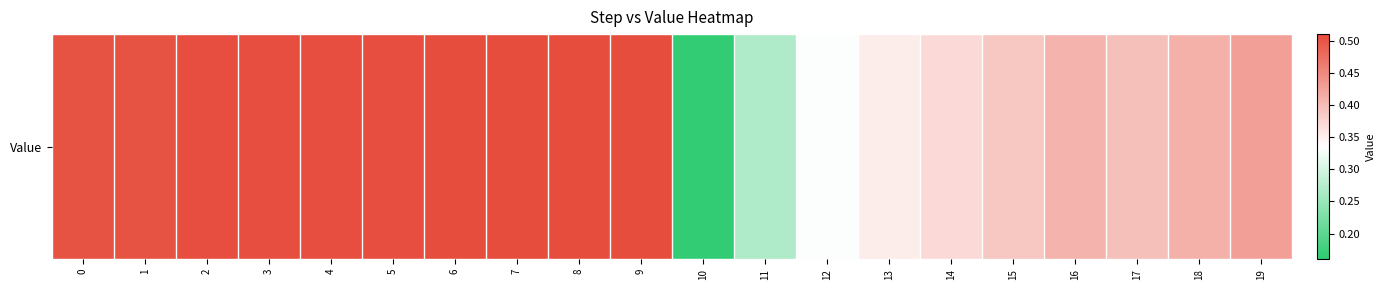

Reading left to right, extract all data points from this chart.

0=0.5	1=0.5	2=0.5	3=0.5	4=0.5	5=0.5	6=0.5	7=0.5	8=0.5	9=0.5	10=0.2	11=0.3	12=0.3	13=0.4	14=0.4	15=0.4	16=0.4	17=0.4	18=0.4	19=0.4